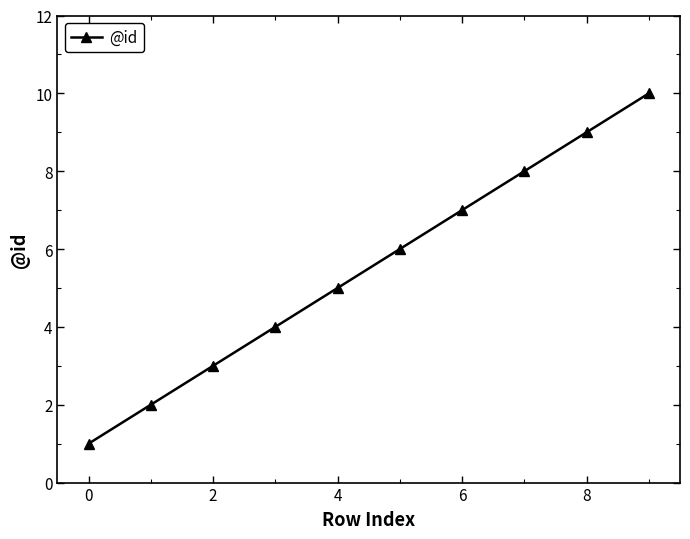

True or false: the data has more than 1 interior local peaks.

False